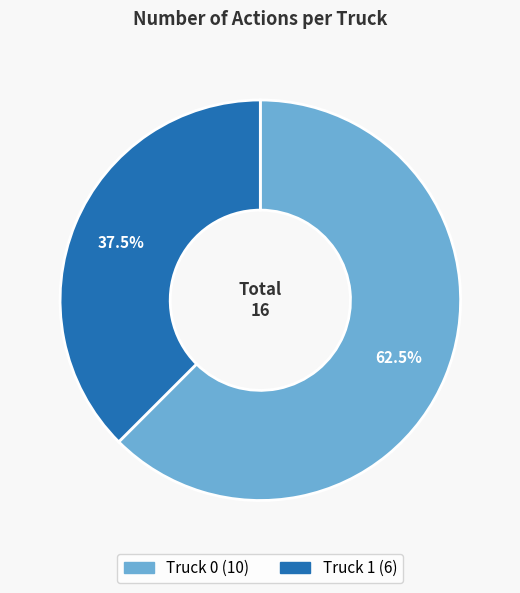

To the nearest percent, what is the combined percentage of Truck 0 and Truck 1?

100%